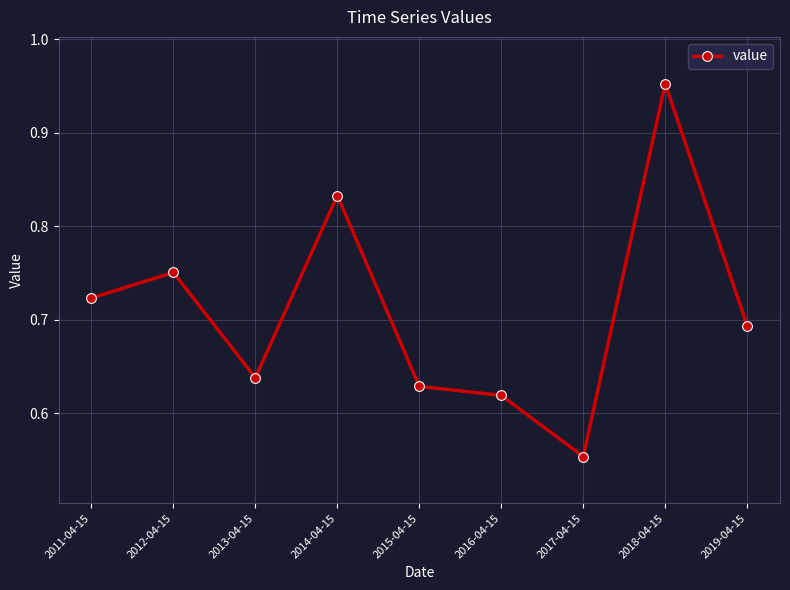

At which category does the chart reach its peak across all series?

2018-04-15